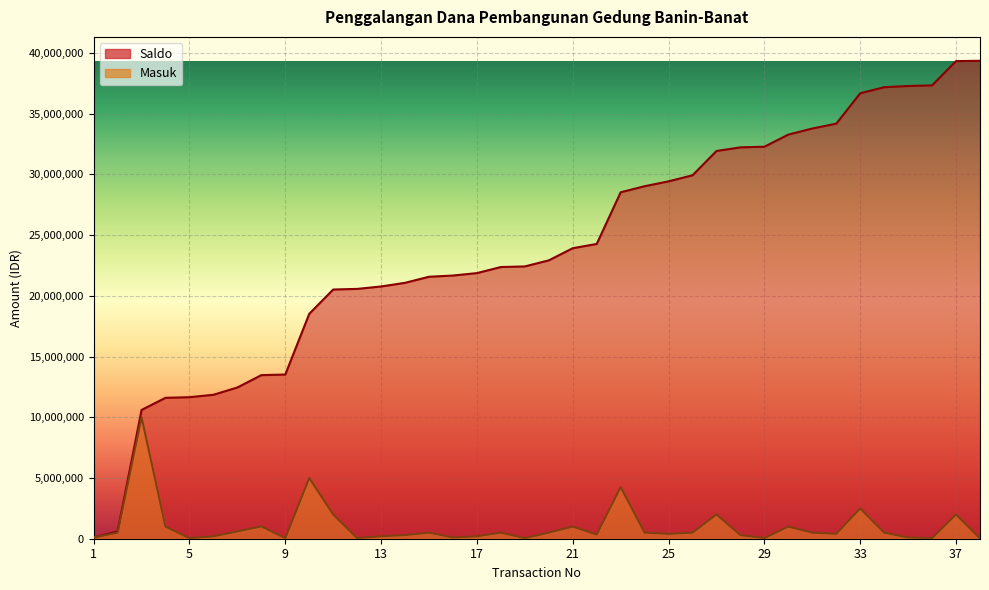

Which category has the highest value in the Saldo series?

38